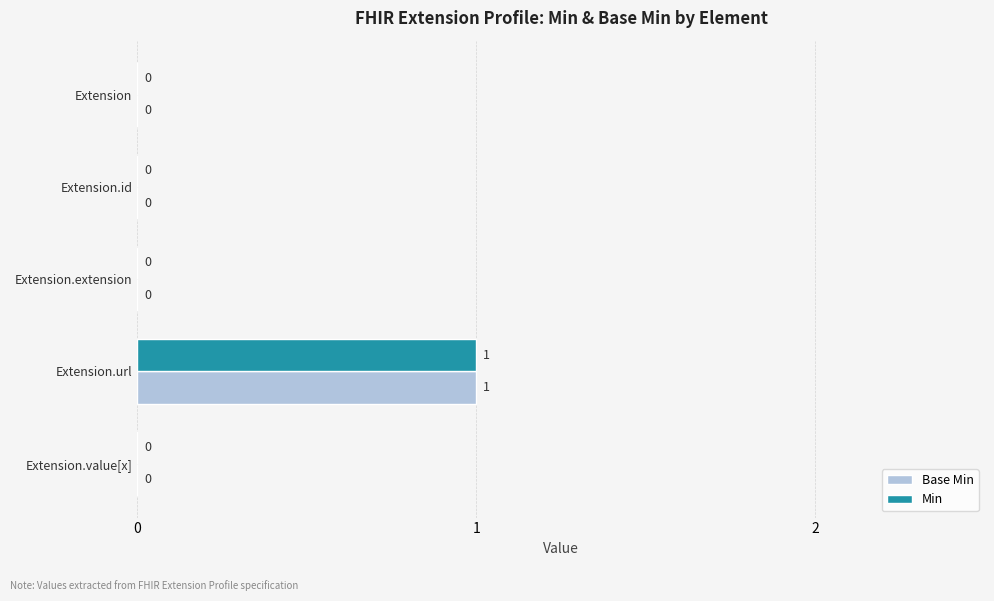

Is the value of Base Min at Extension.id greater than the value of Min at Extension.url?

No